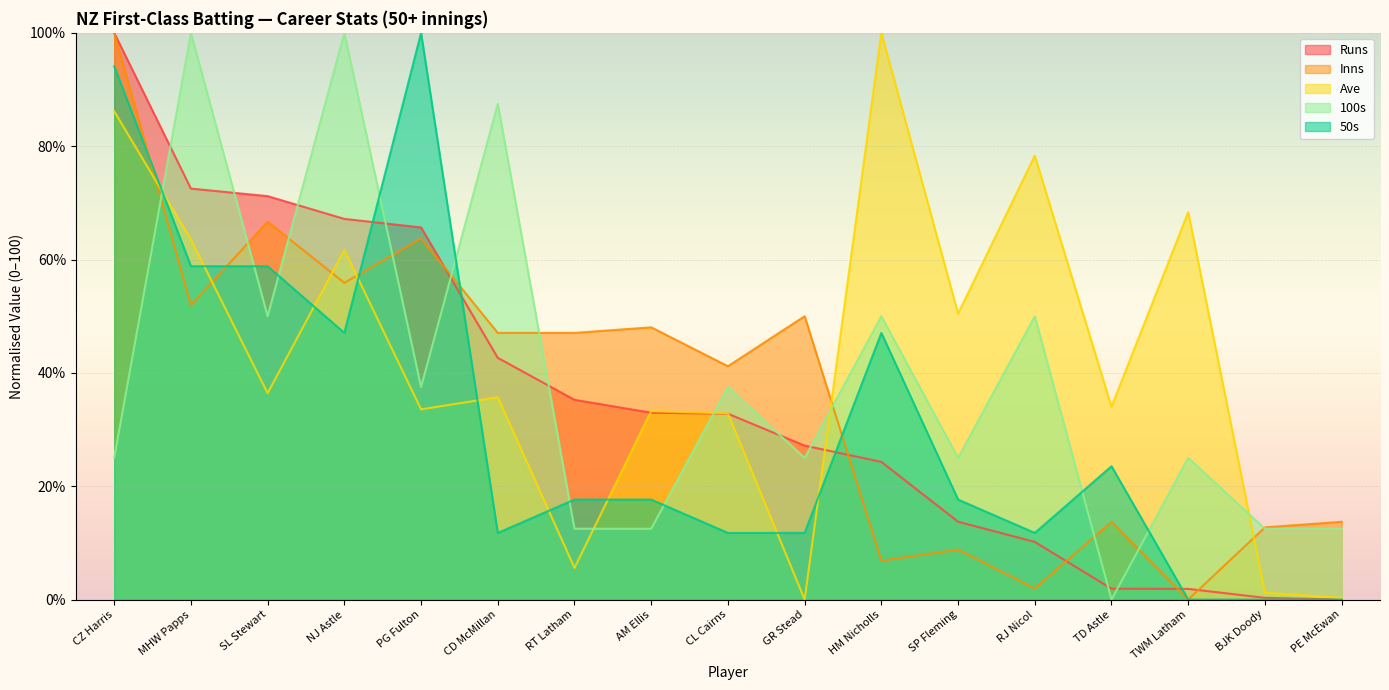

What position from the left is HM Nicholls?

11